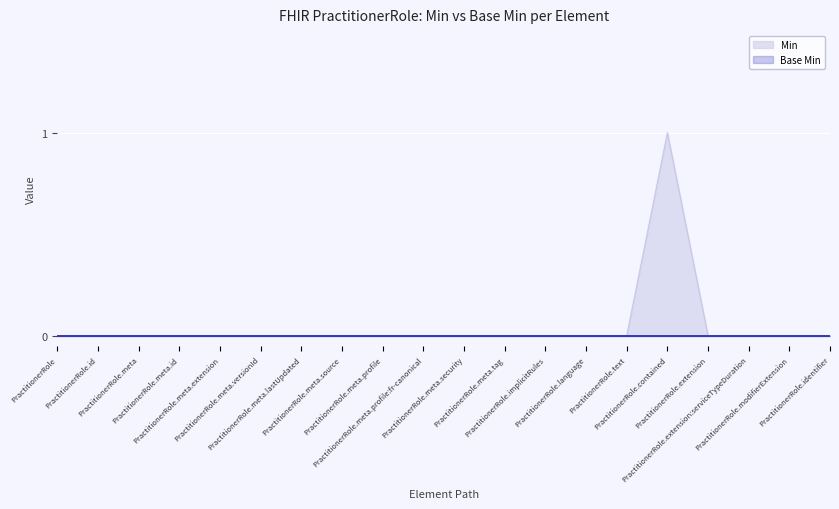

How many lines are shown in the chart?

2